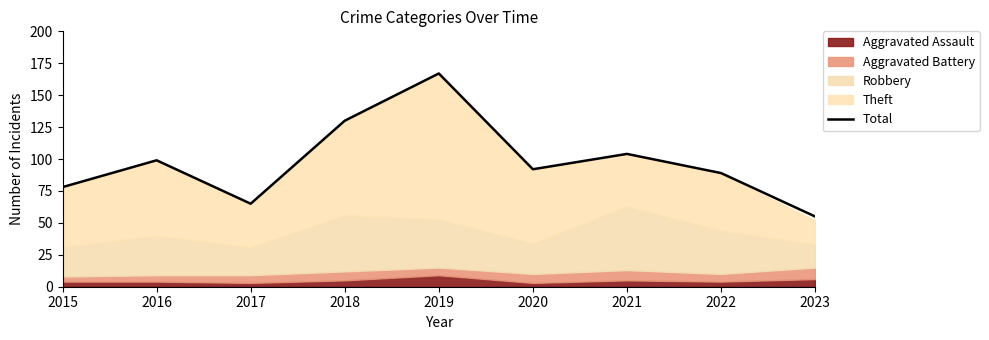

True or false: the data shows 89 at 2022.

True